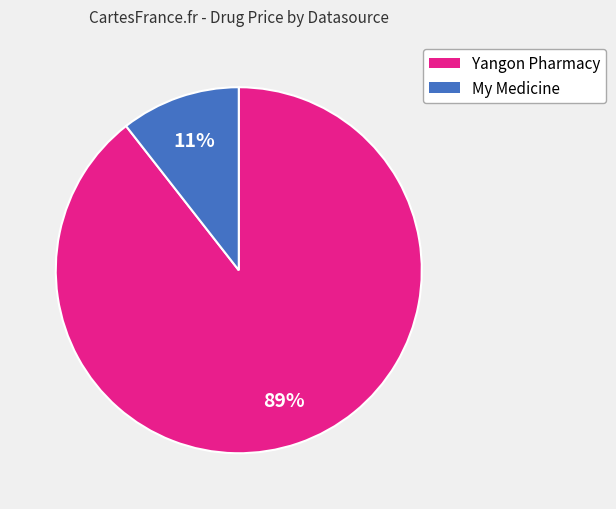

Is it true that Yangon Pharmacy is 80% of the pie?

False